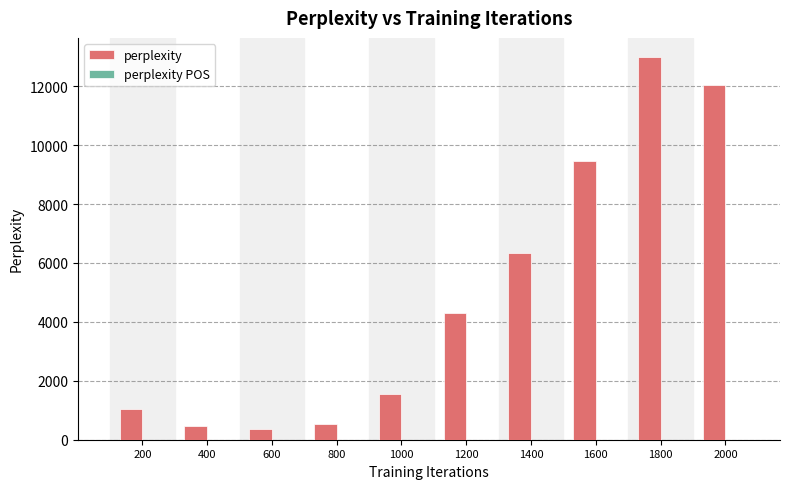

What is the total value across all series at 1400?

6344.7